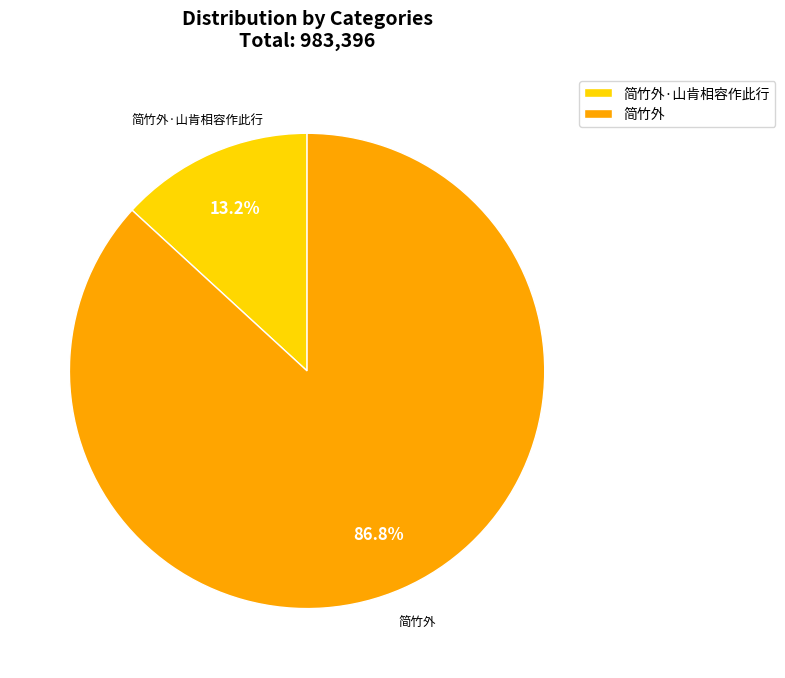

Rank the categories by value from highest to lowest.

简竹外, 简竹外·山肯相容作此行